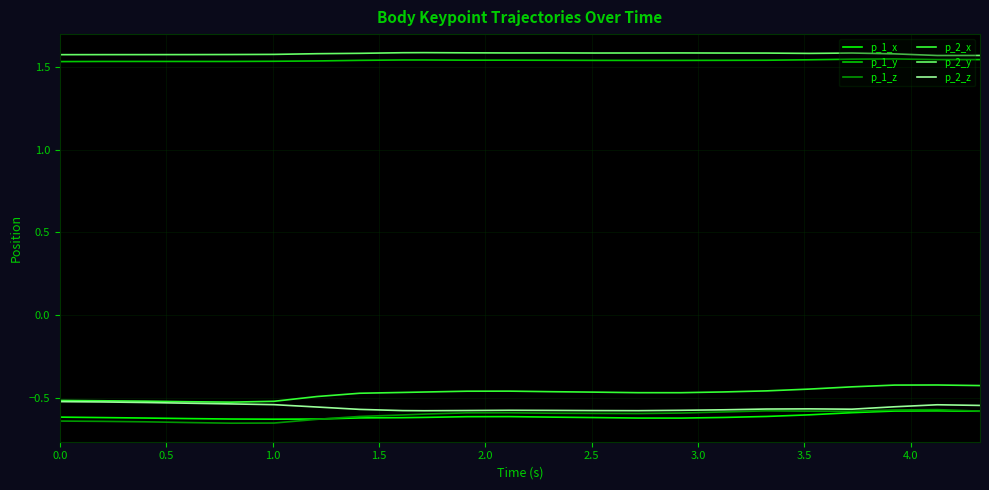

Does the chart display data point markers on the line(s)?

No